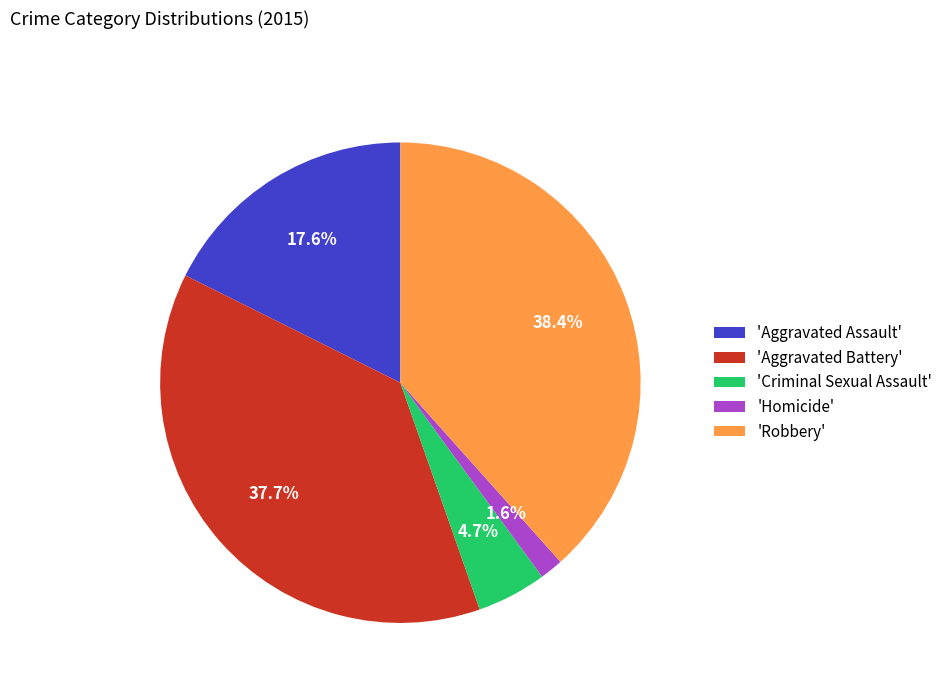

Count the number of slices in the pie.

5